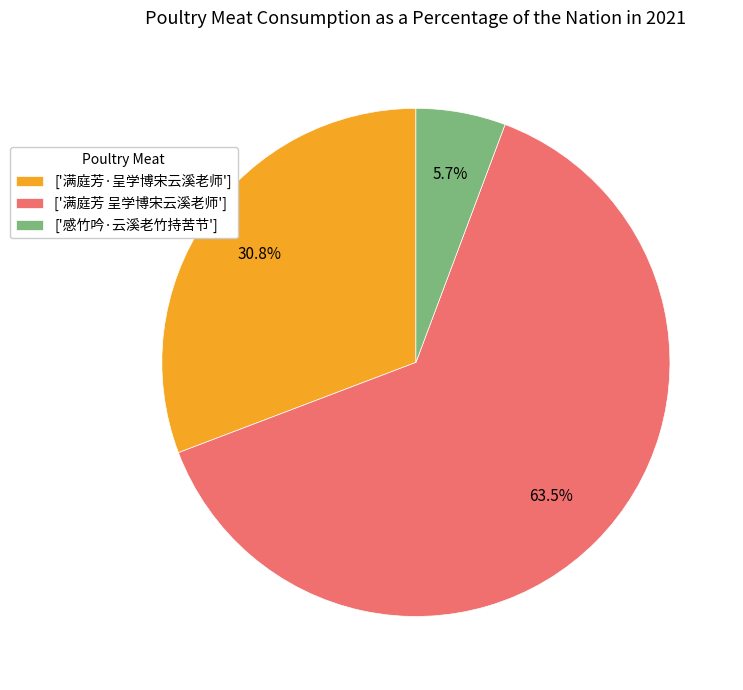

Count the number of slices in the pie.

3